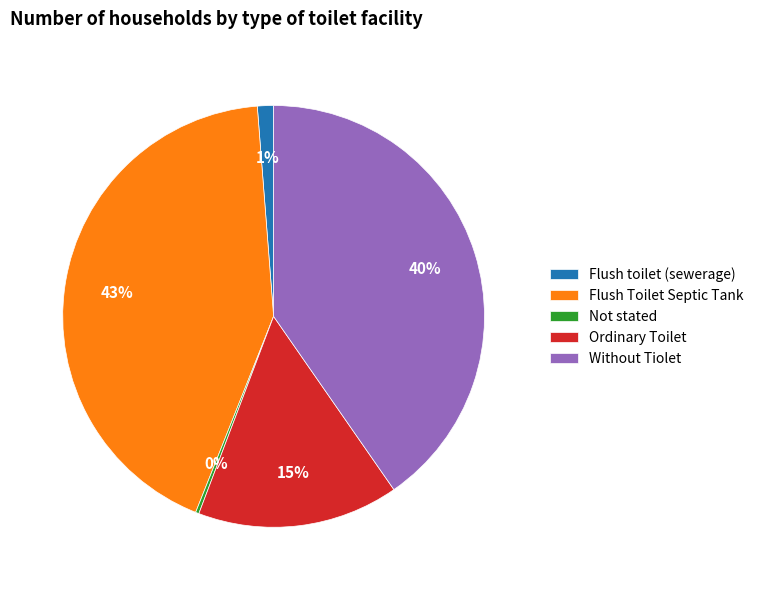

Do Flush toilet (sewerage) and Ordinary Toilet together represent more than half of the pie?

No